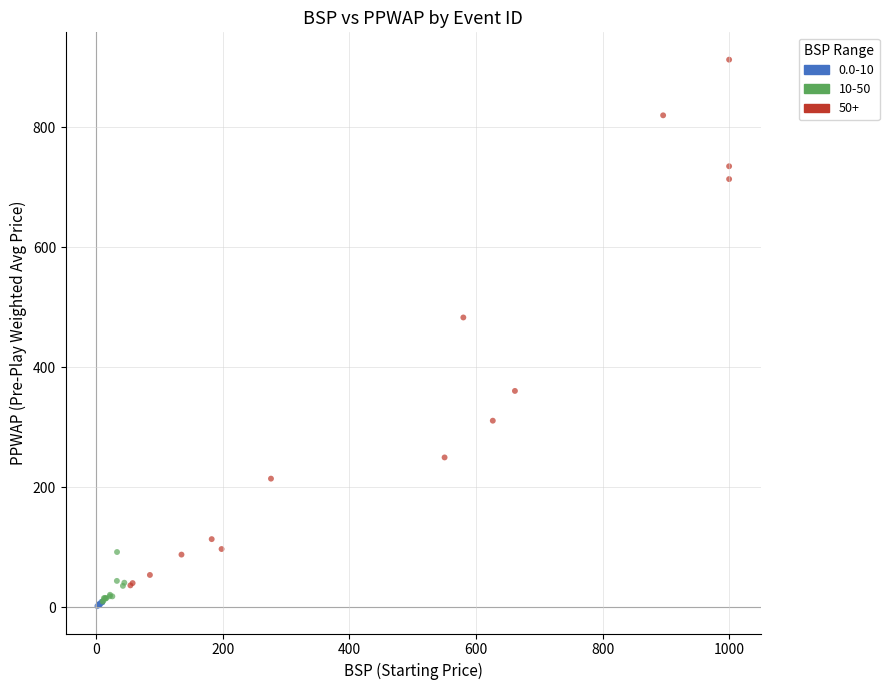

Which series has the widest spread of Y values?

50+